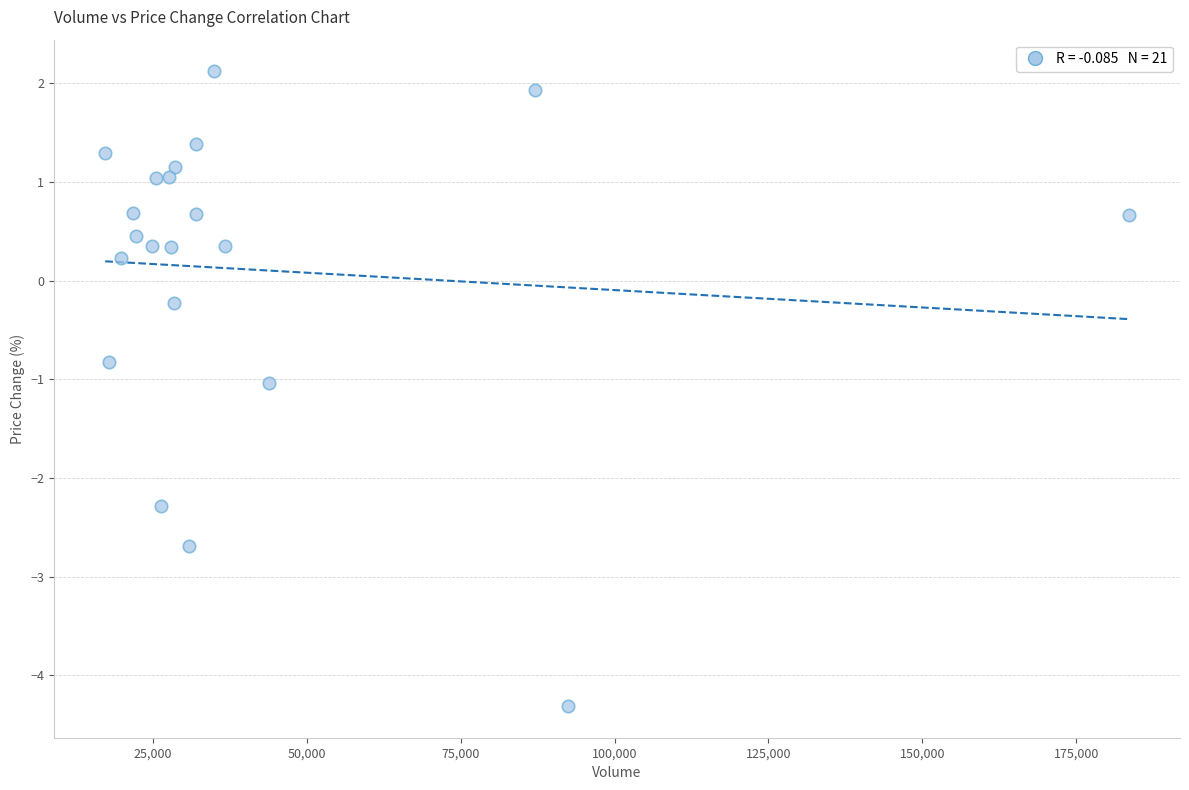

What is the range of Y values (max minus min)?

6.4